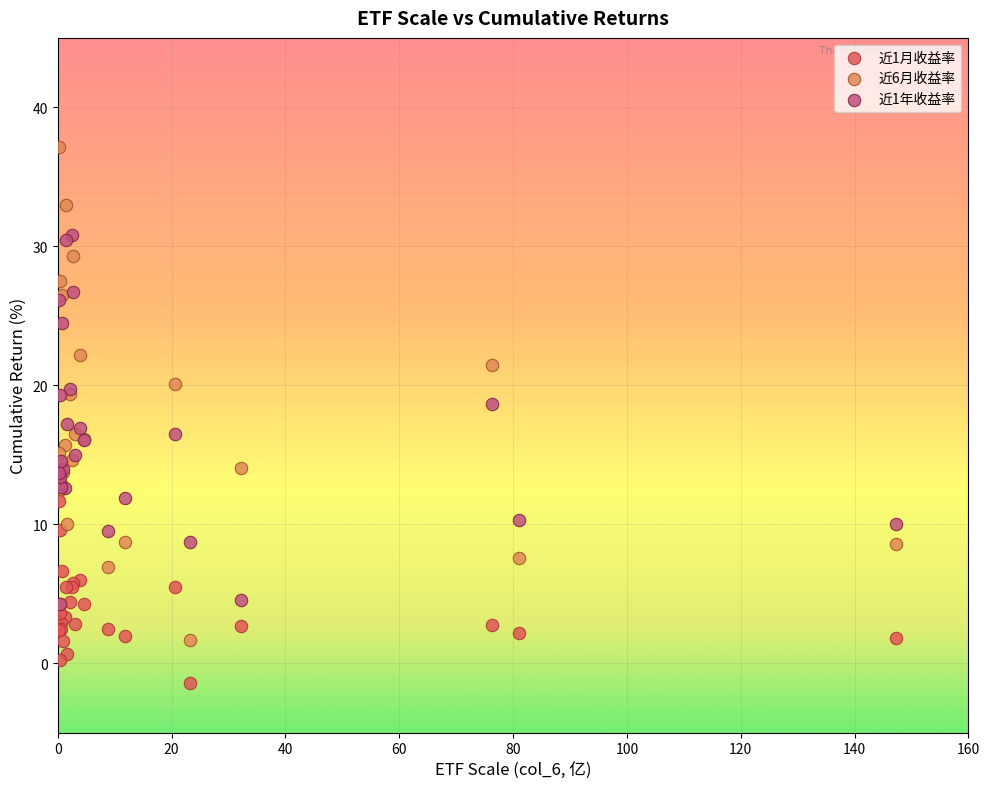

Which series reaches the minimum Y coordinate?

近1月收益率